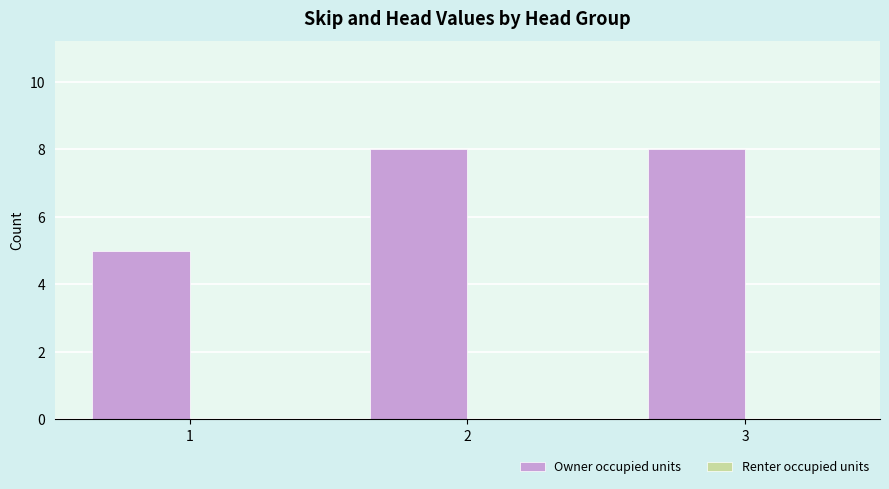

Reading left to right, extract all data points from this chart.

1=5	2=8	3=8